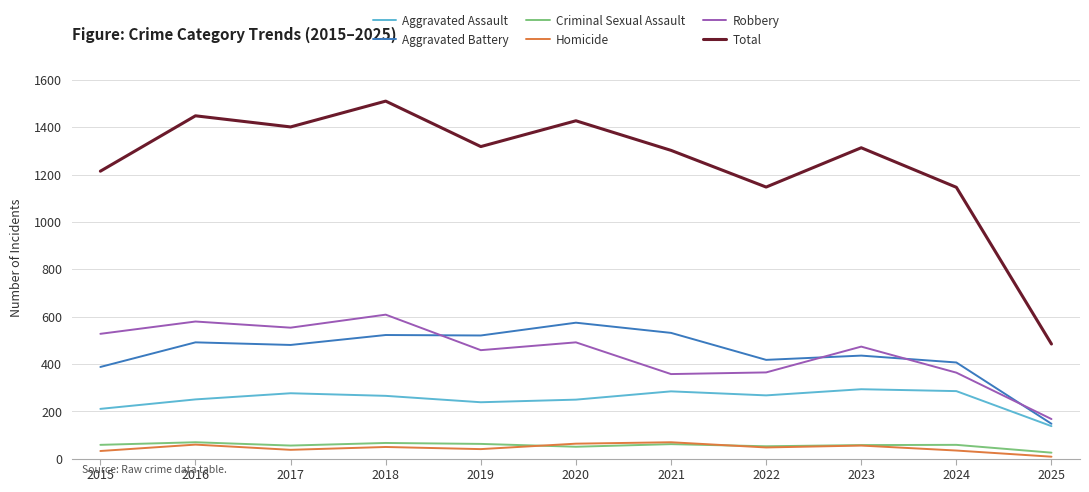

Which series changed the most between 2017 and 2024?

Total